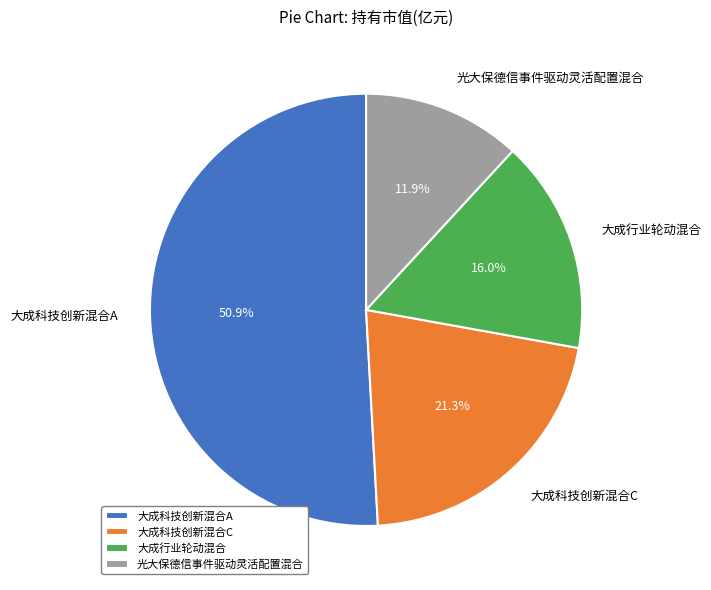

What is the total percentage of 光大保德信事件驱动灵活配置混合 and 大成科技创新混合C?

33.2%